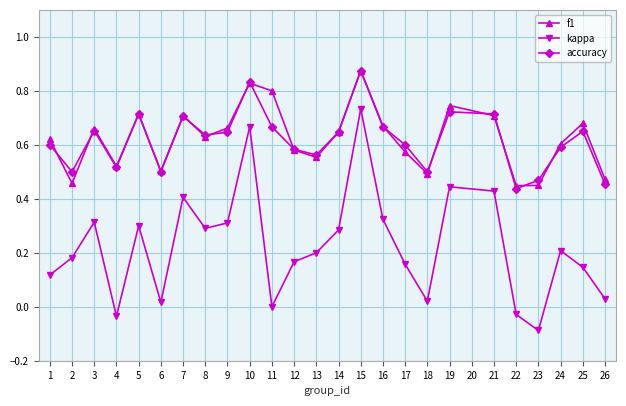

Which series changed the most between 6 and 13?

kappa